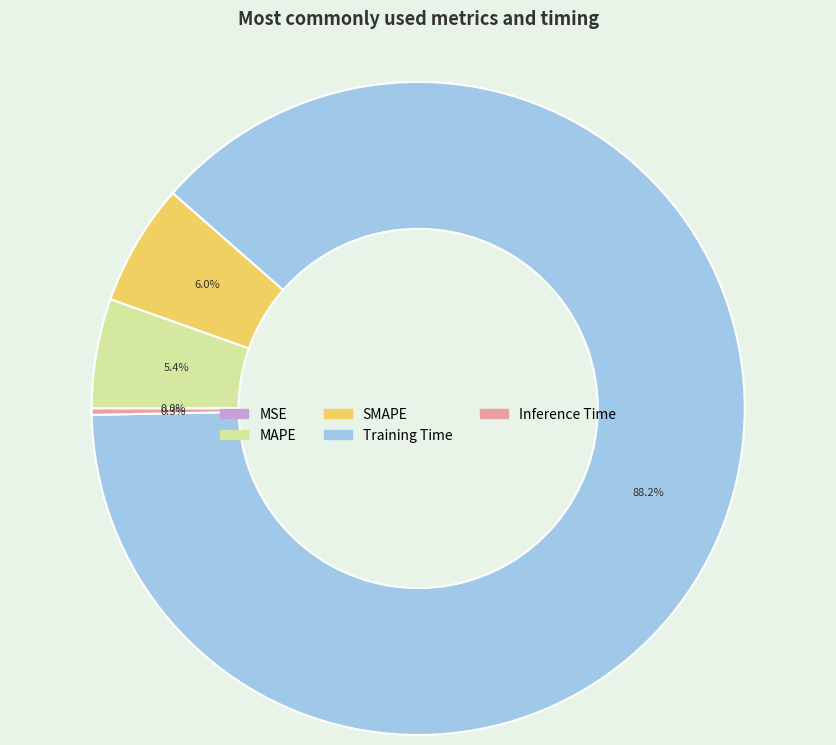

What portion of the pie excludes MAPE?

94.6%